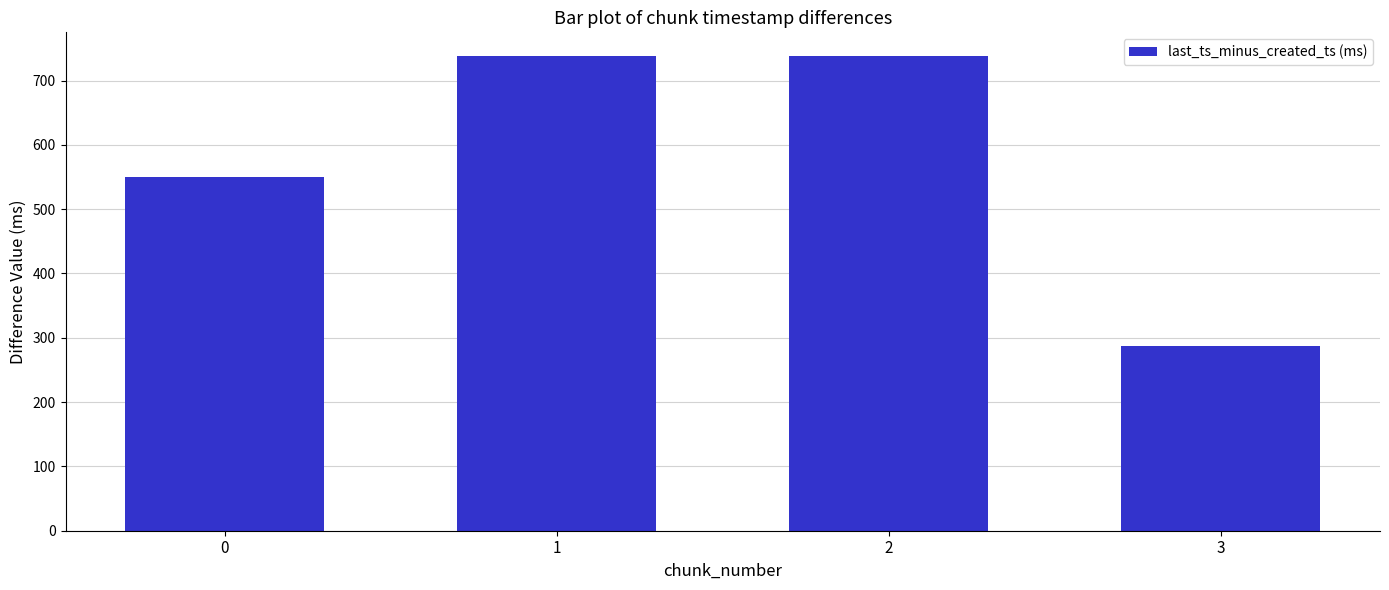

What is the change in value from 2 to 3?

-450.9